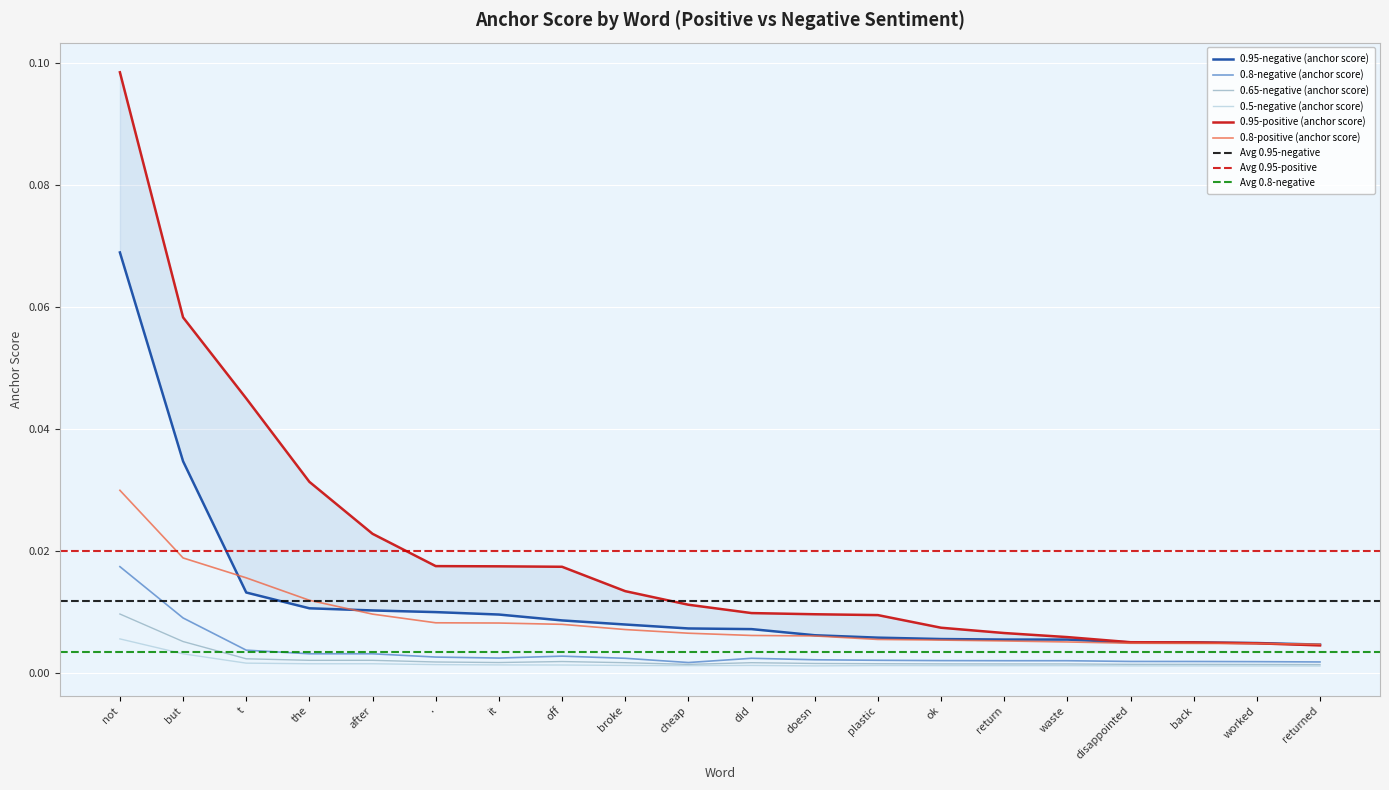

Which has a higher value, worked or .?

.